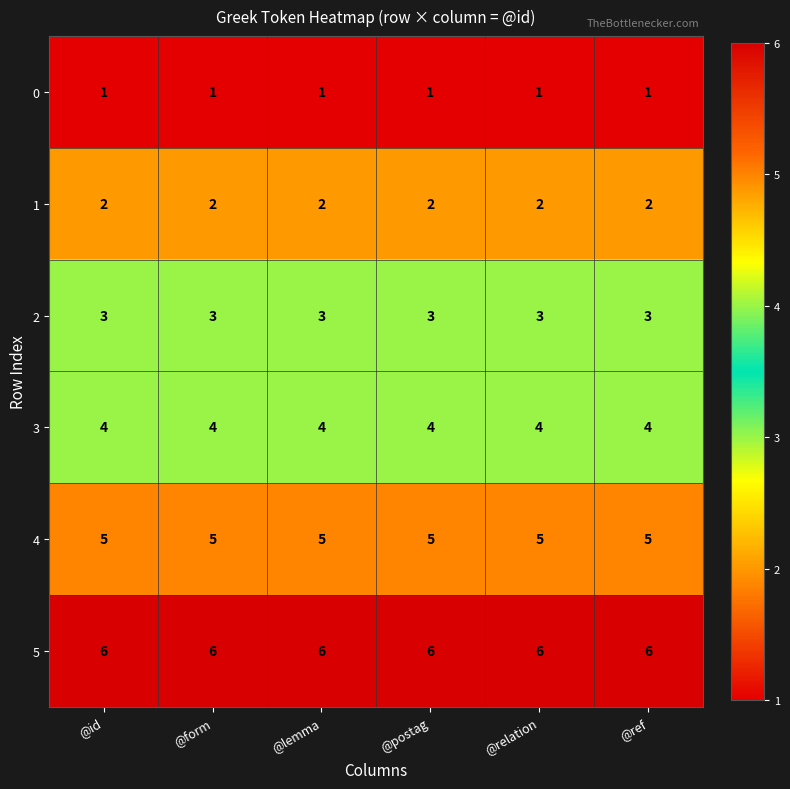

The value of 3 at @postag is 6. True or false?

False